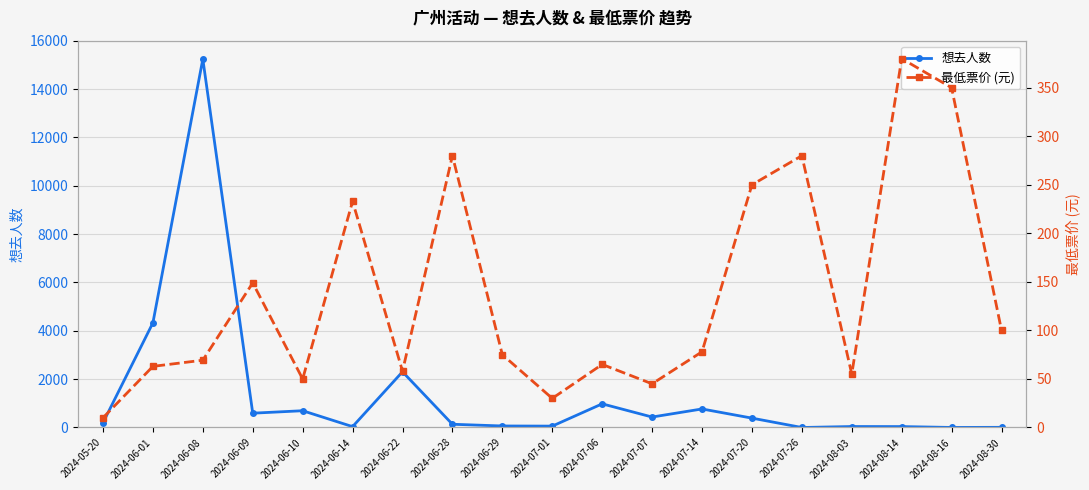

Reading right to left, what are all the values shown in this chart?

想去人数: 7.0	2.0	38.0	40.0	0.0	388.0	767.0	433.0	979.0	57.0	63.0	134.0	2305.0	36.0	694.0	592.0	15244.0	4330.0	198.0
最低票价 (元): 100.0	350.0	380.0	55.0	280.0	250.0	78.0	45.0	65.0	30.0	75.0	280.0	58.0	233.0	50.0	149.0	69.3	63.0	10.0